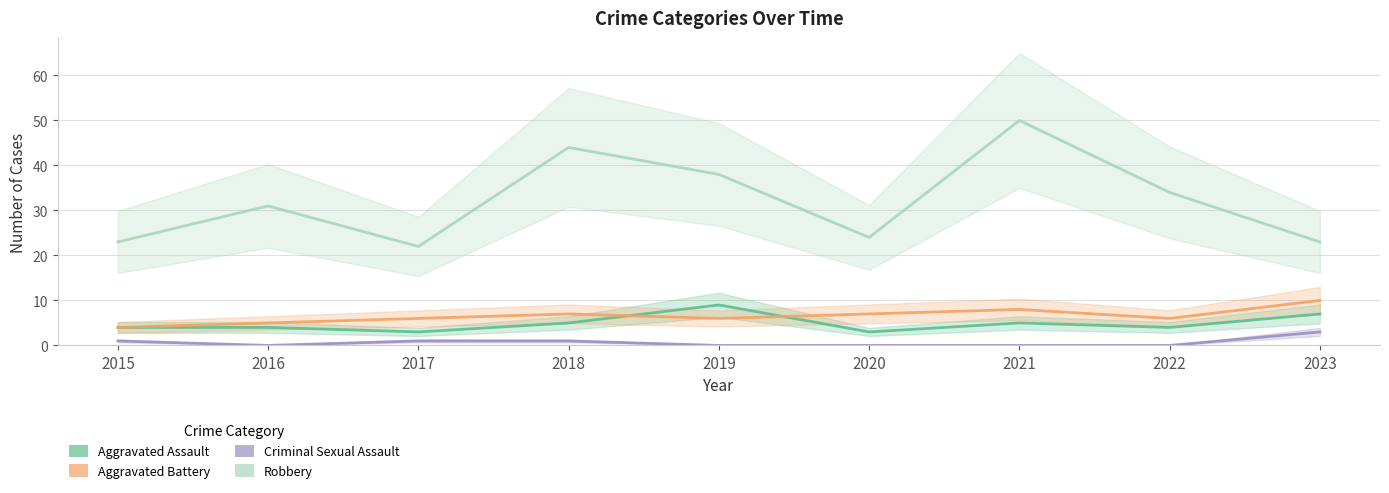

List the labels in order of Robbery value, largest first.

2021, 2018, 2019, 2022, 2016, 2020, 2015, 2023, 2017